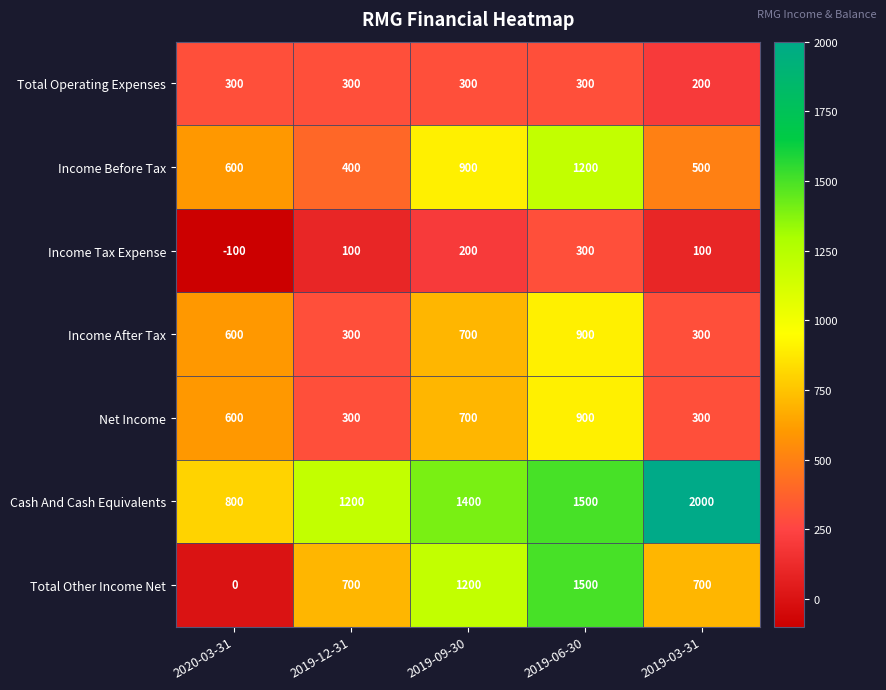

The value of Net Income at 2019-12-31 is 419. True or false?

False